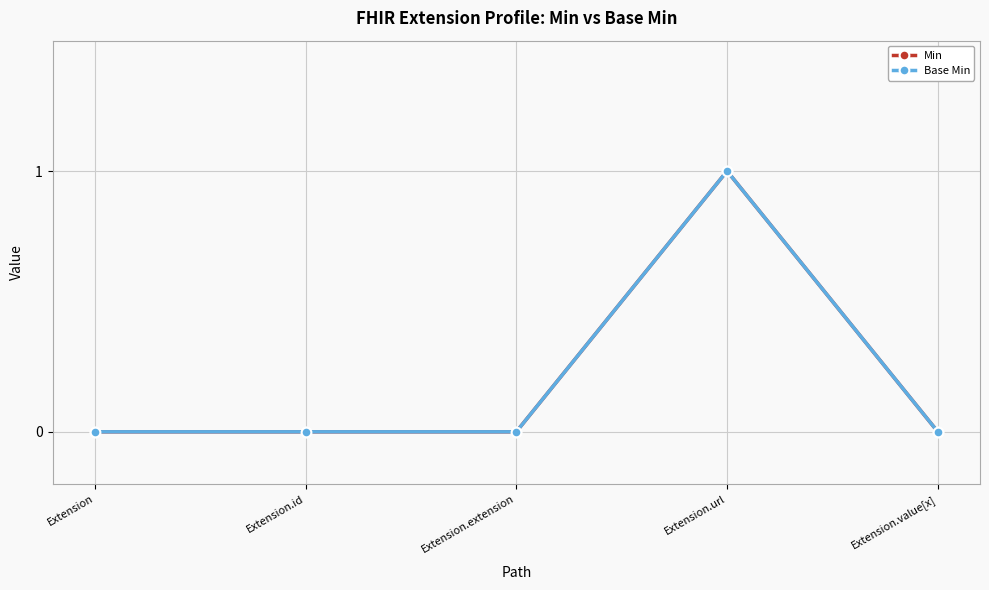

At which label does Min reach its minimum?

Extension